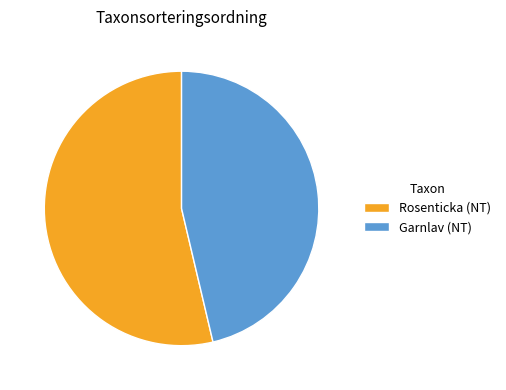

Between Rosenticka (NT) and Garnlav (NT), which is larger?

Rosenticka (NT)